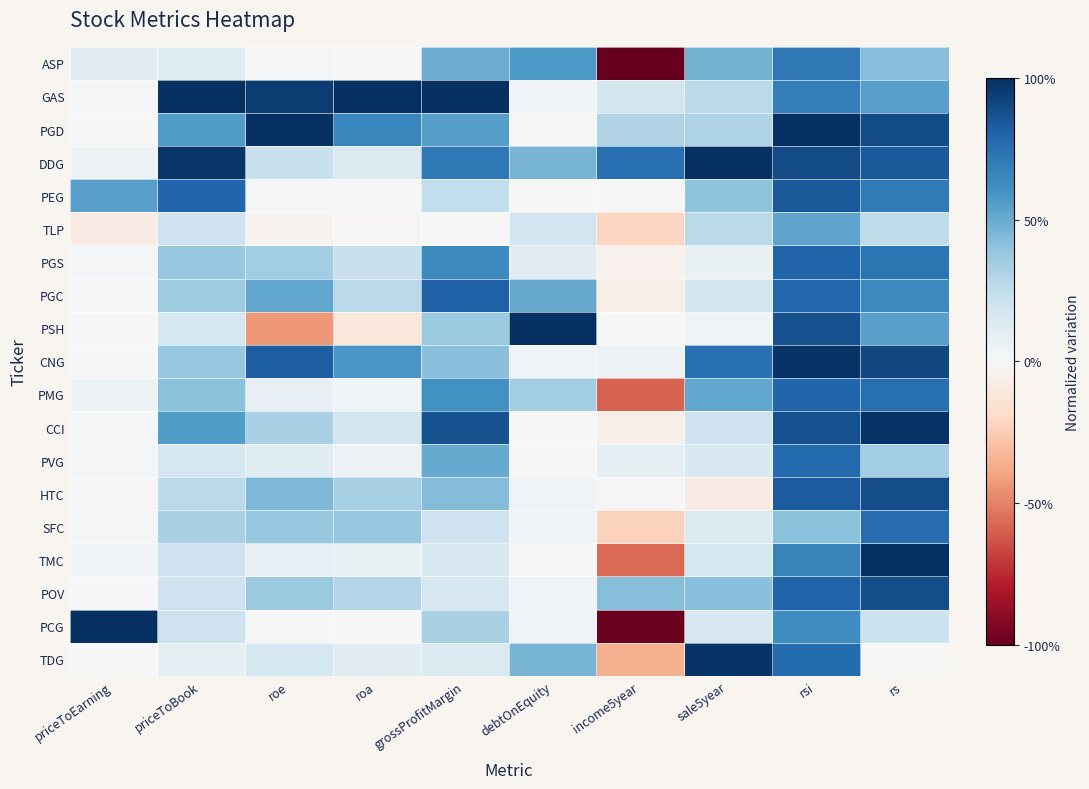

What is the greatest value displayed?

1.0